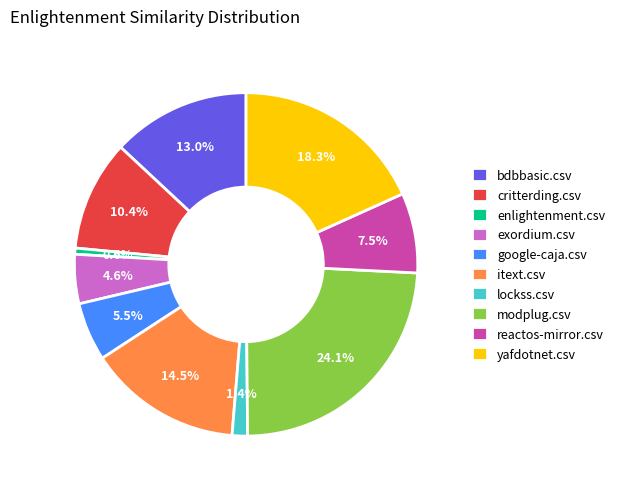

How much of the chart is everything except exordium.csv?

95.4%